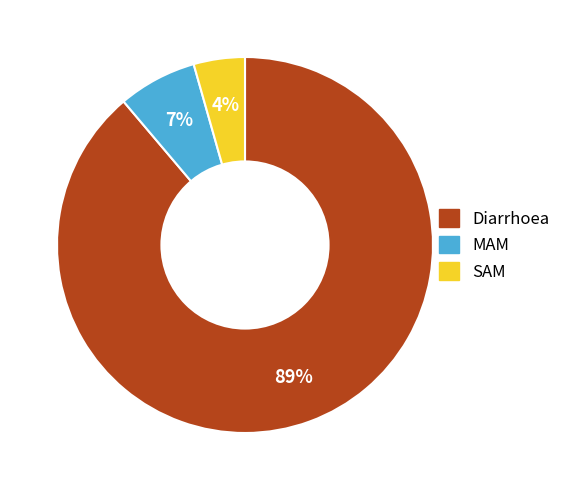

Does SAM account for over 50% of the chart?

No